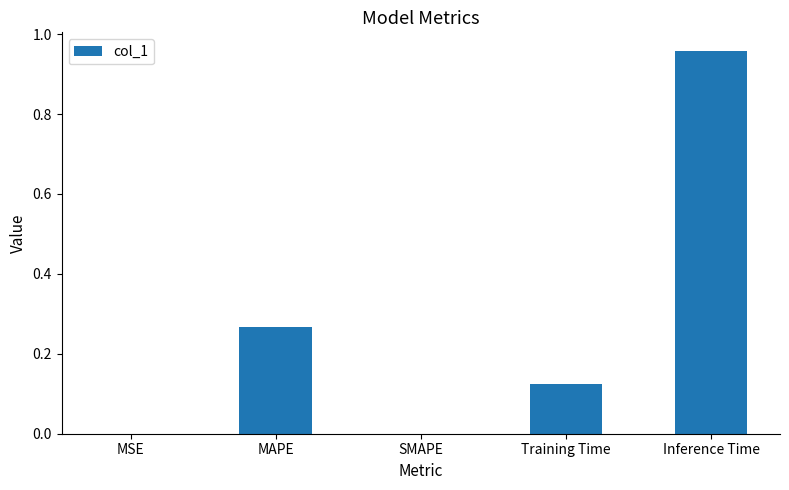

What is the sum of all values?

1.3